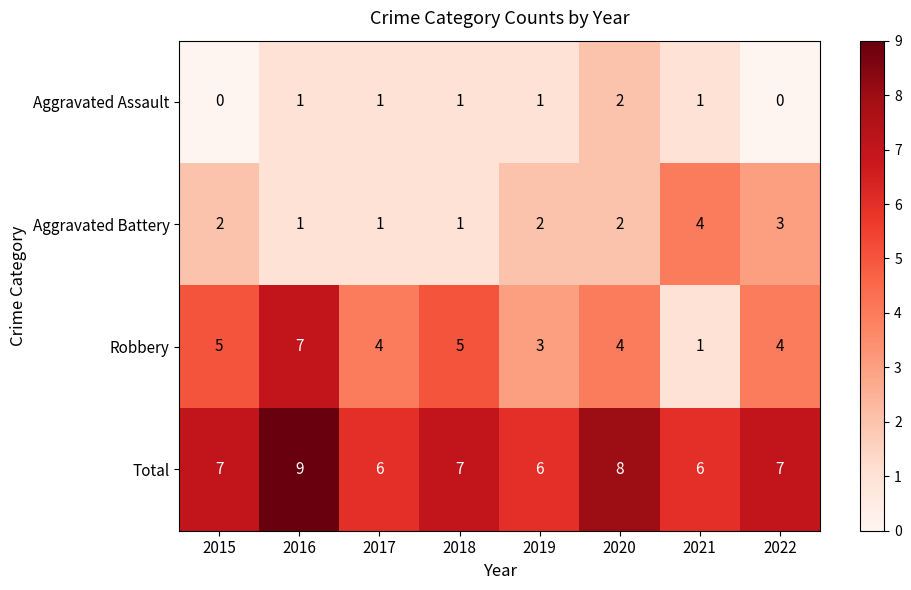

What is the maximum value shown in the chart?

9